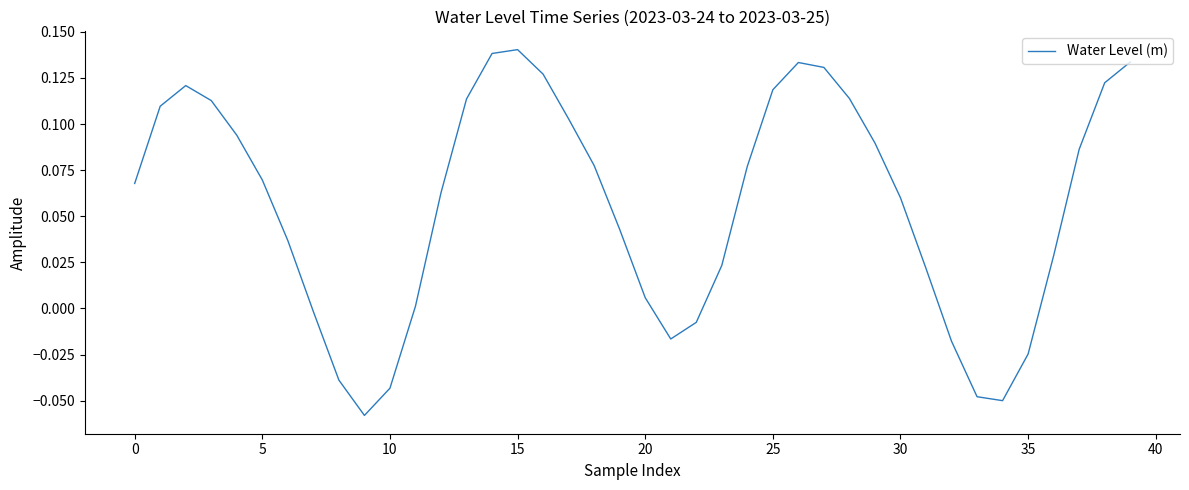

Is this an area chart (filled region under the line)?

No